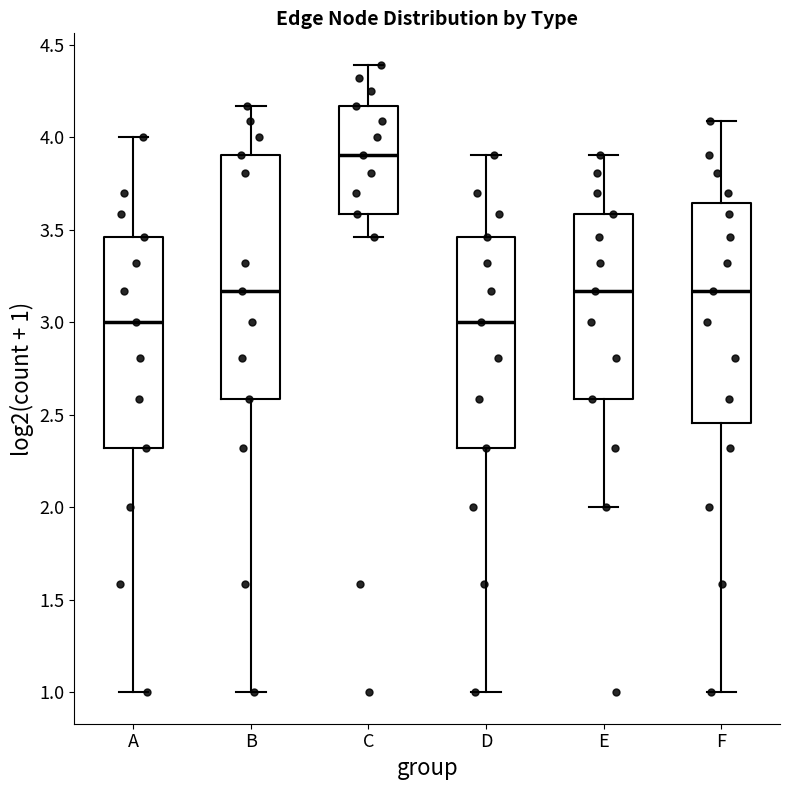

Reading left to right, transcribe this box plot: for each box, give where its median line is, the range the box spans, and where its two whiskers end, as read against the y-axis. The values are not printed on the chart, so give them approximately, as read against the axis.

A: median 3.00, box 2.30 to 3.45, whiskers 1.00 to 4.00
B: median 3.15, box 2.60 to 3.90, whiskers 1.00 to 4.15
C: median 3.90, box 3.60 to 4.15, whiskers 3.45 to 4.40
D: median 3.00, box 2.30 to 3.45, whiskers 1.00 to 3.90
E: median 3.15, box 2.60 to 3.60, whiskers 2.00 to 3.90
F: median 3.15, box 2.45 to 3.65, whiskers 1.00 to 4.10